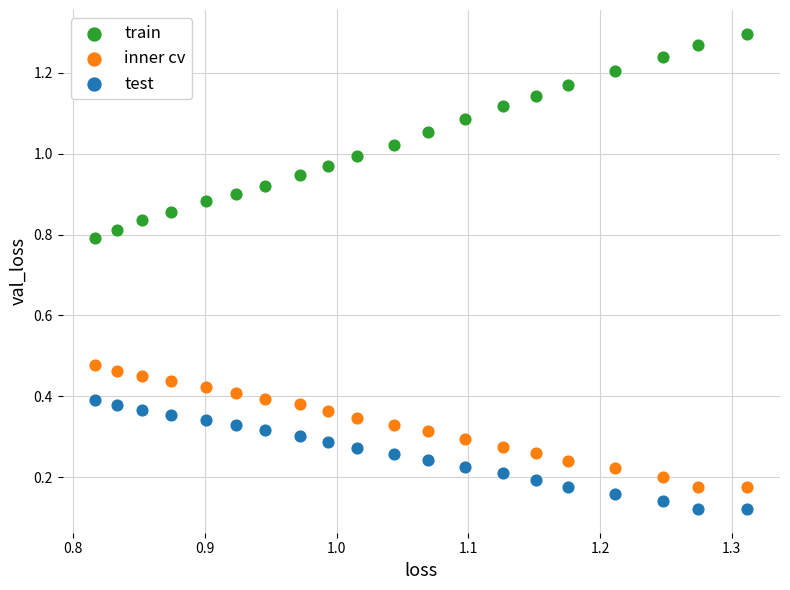

Which series contains the lowest Y value?

test